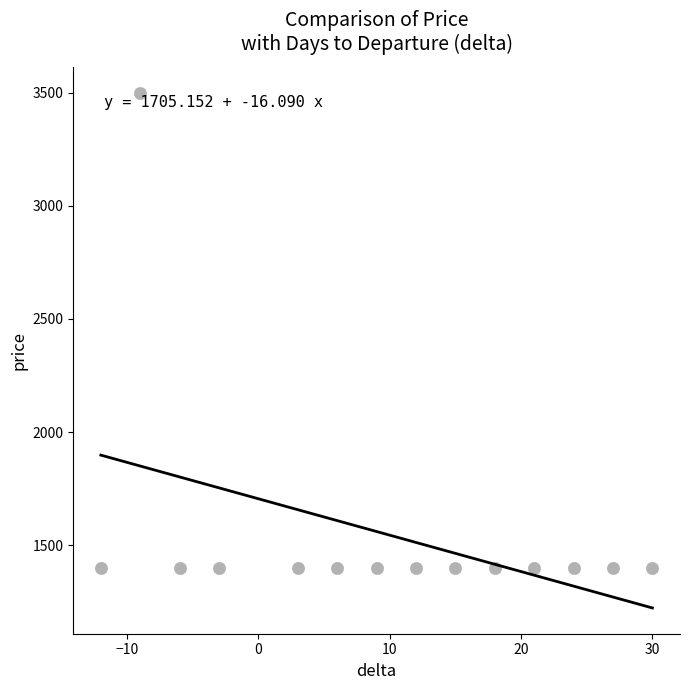

What is the range of X values (max minus min)?

42